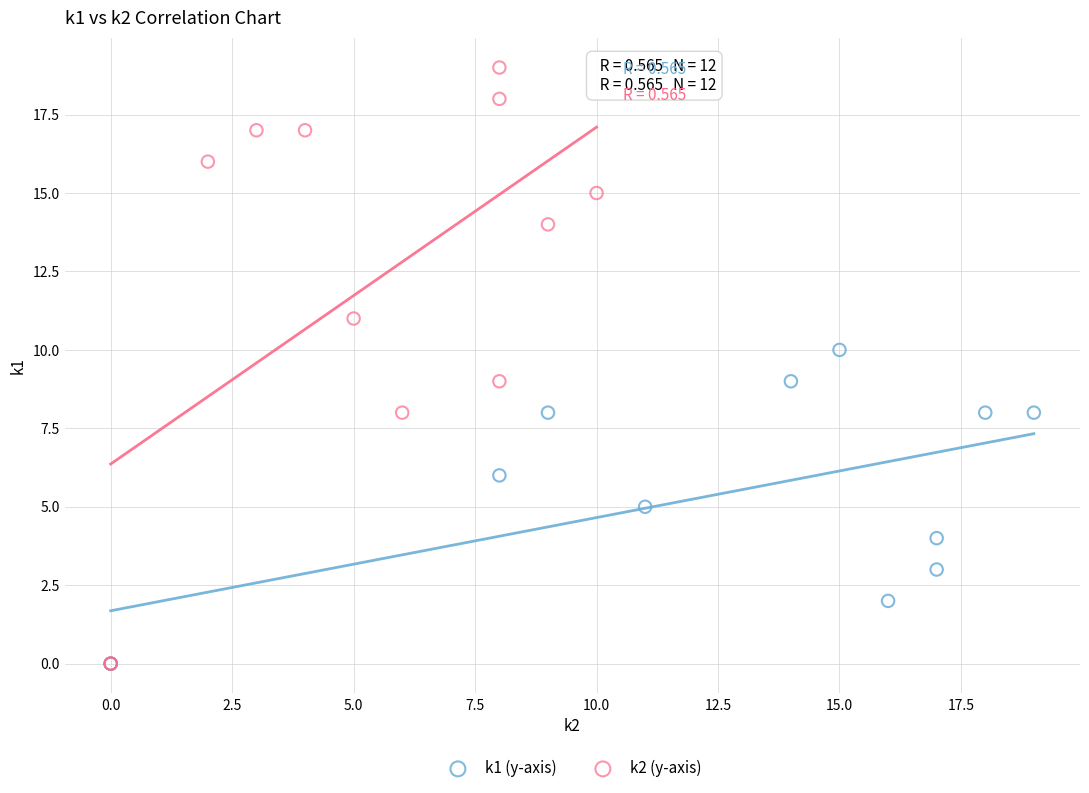

Which series contains the highest Y value?

k2 (y-axis)